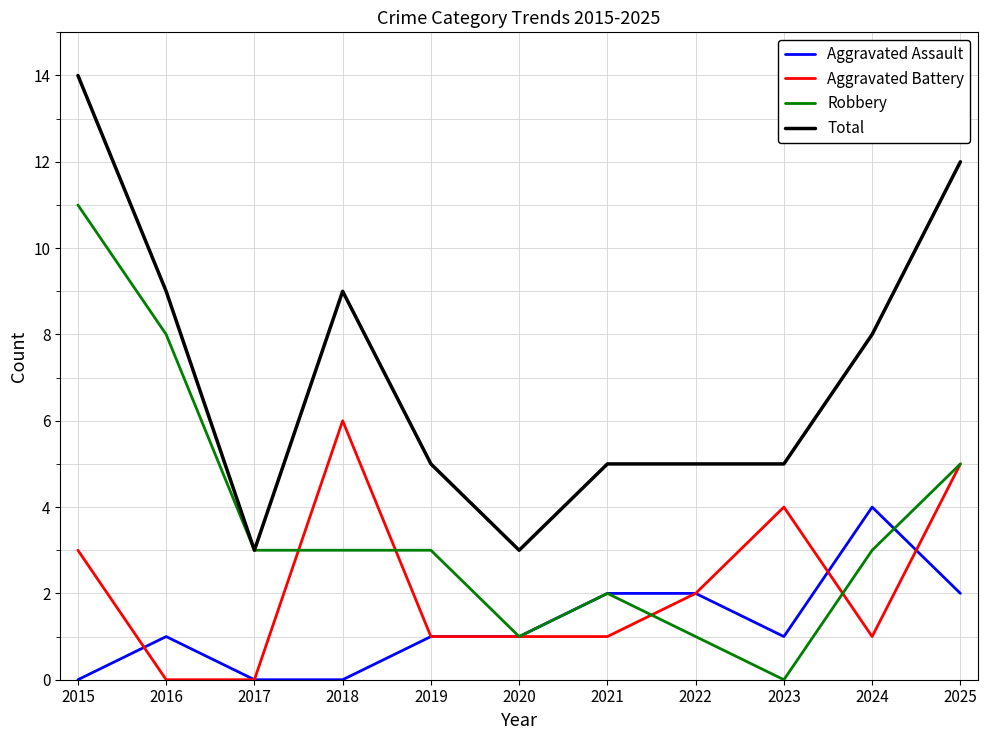

True or false: Aggravated Battery and Total cross at least once.

False